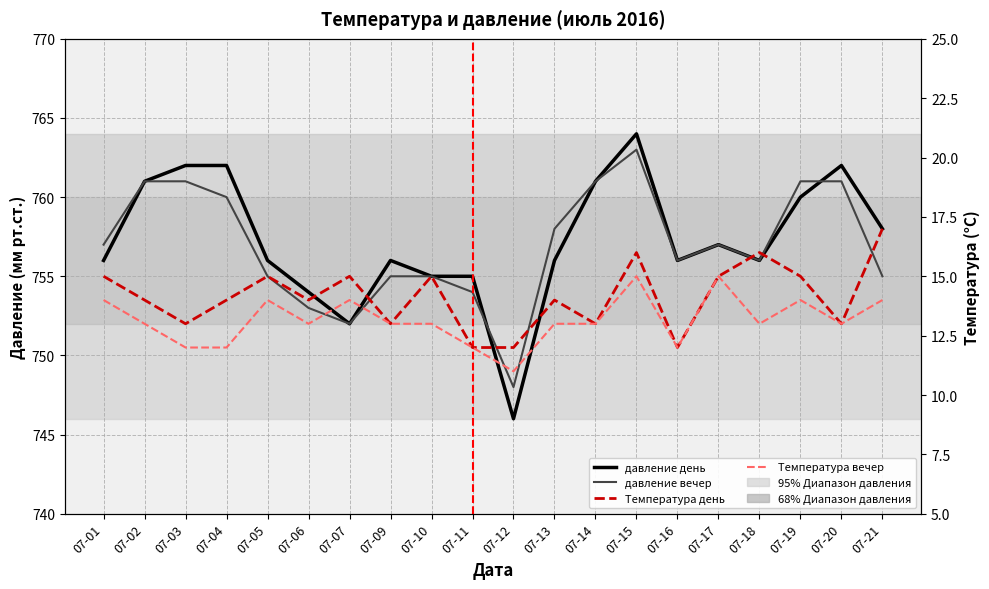

True or false: Температура вечер has more than 2 points higher than both neighbors.

True